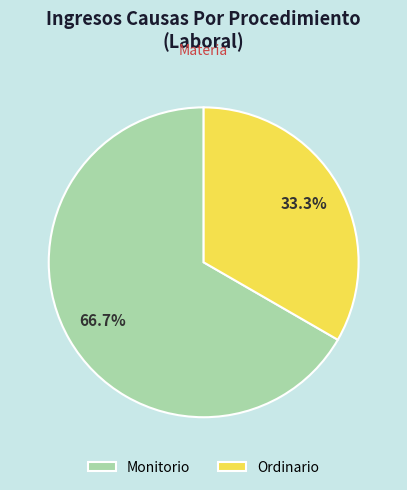

Is it true that Ordinario is 33% of the pie?

True